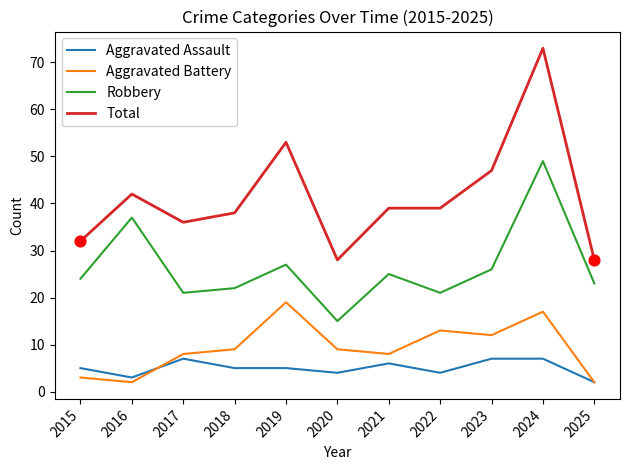

At which category is the sum across all series the highest?

2024